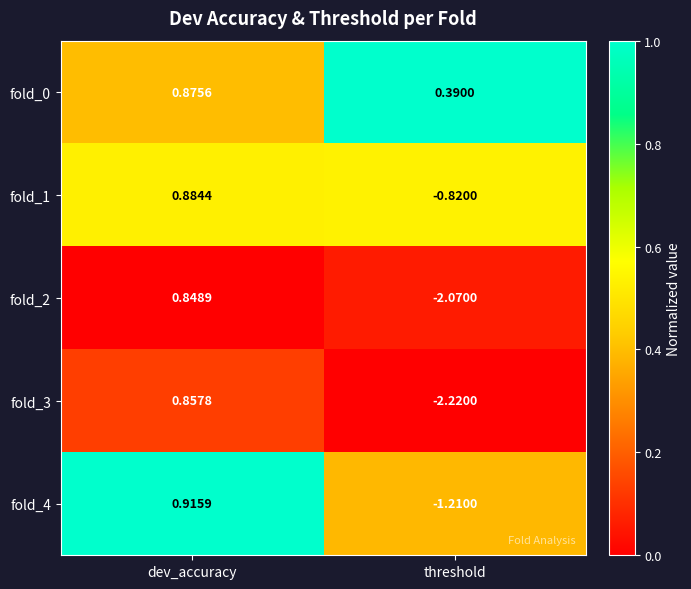

Is the value of fold_1 at threshold greater than the value of fold_2 at dev_accuracy?

No